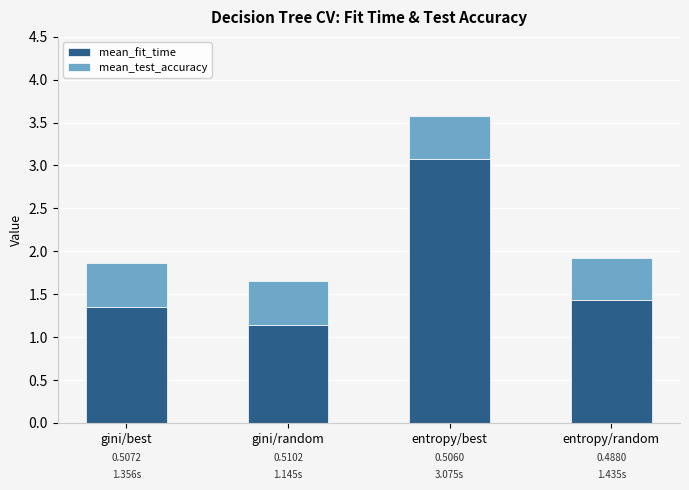

At which category is the sum across all series the highest?

entropy/best